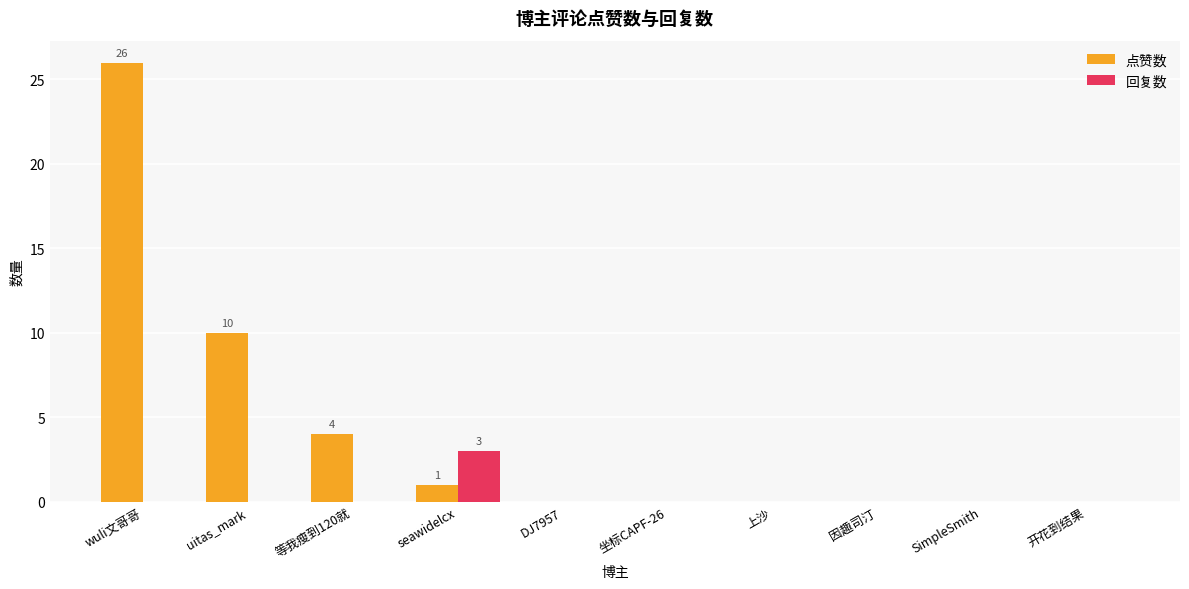

Are the bars grouped side by side (vs. stacked)?

Yes